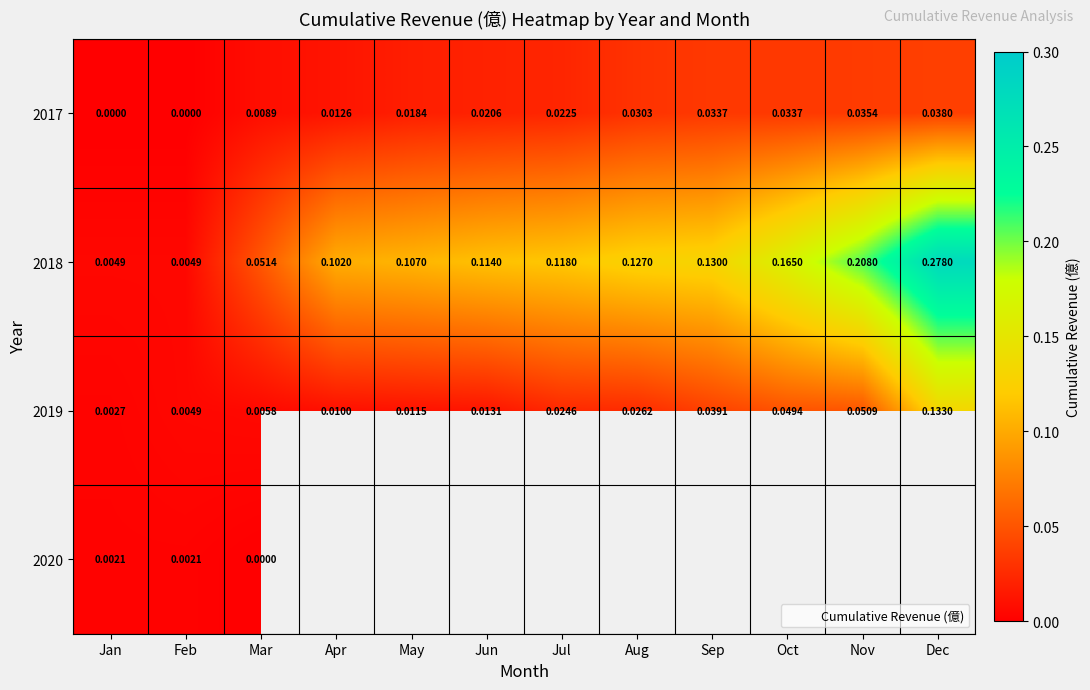

How many data points does each series have?

12